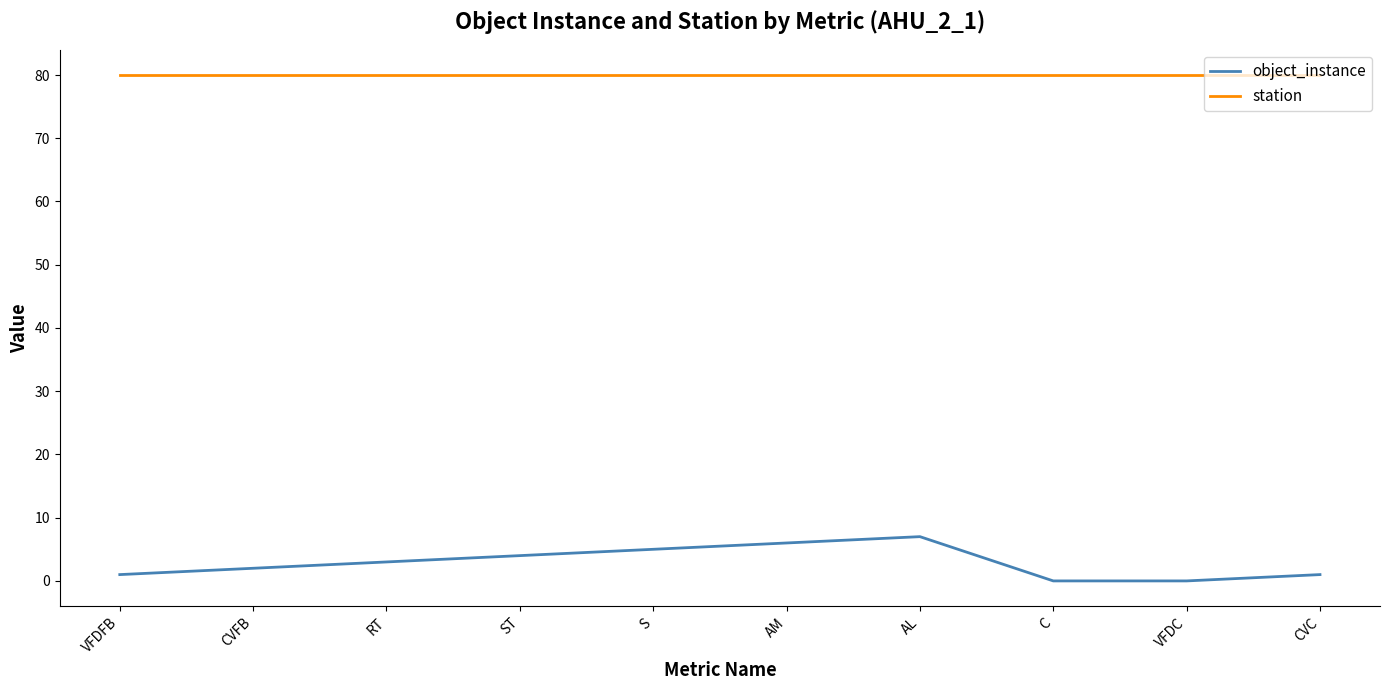

What position from the left is S?

5